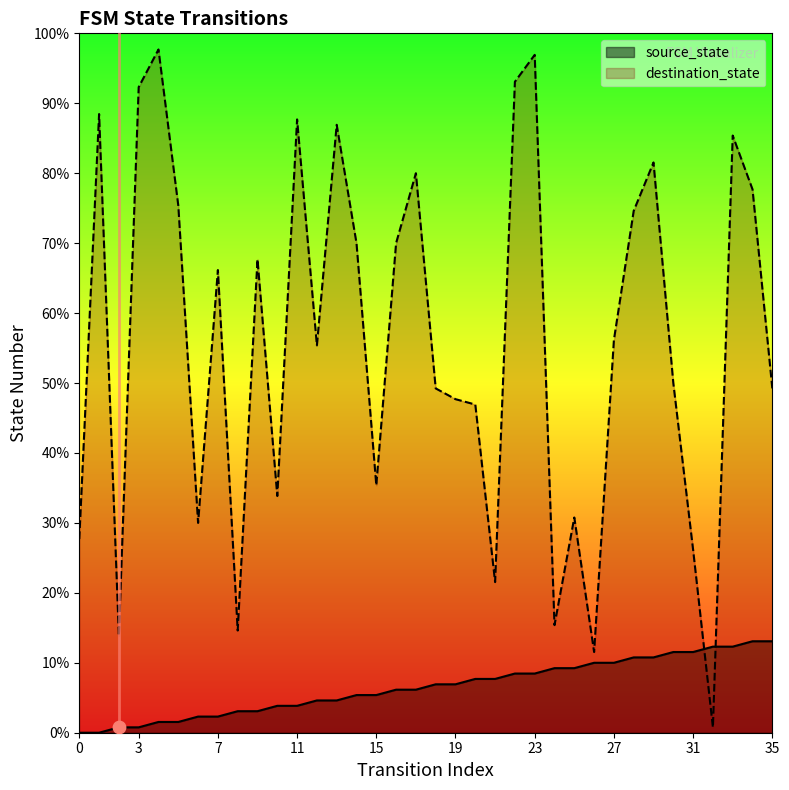

Is the value of destination_state at 22 greater than the value of source_state at 21?

Yes